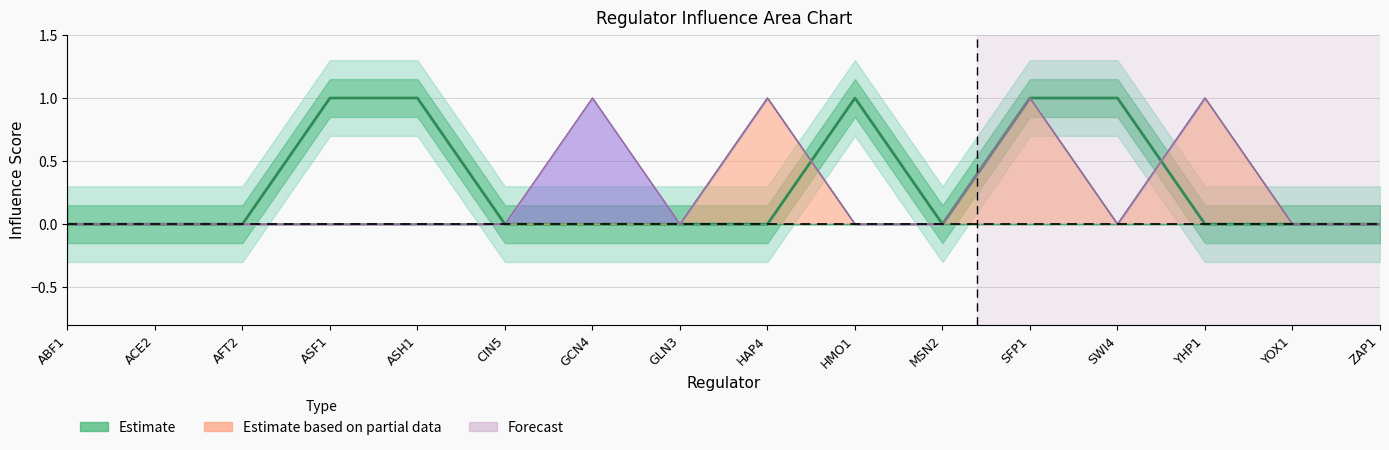

Where is the first local maximum?

HMO1